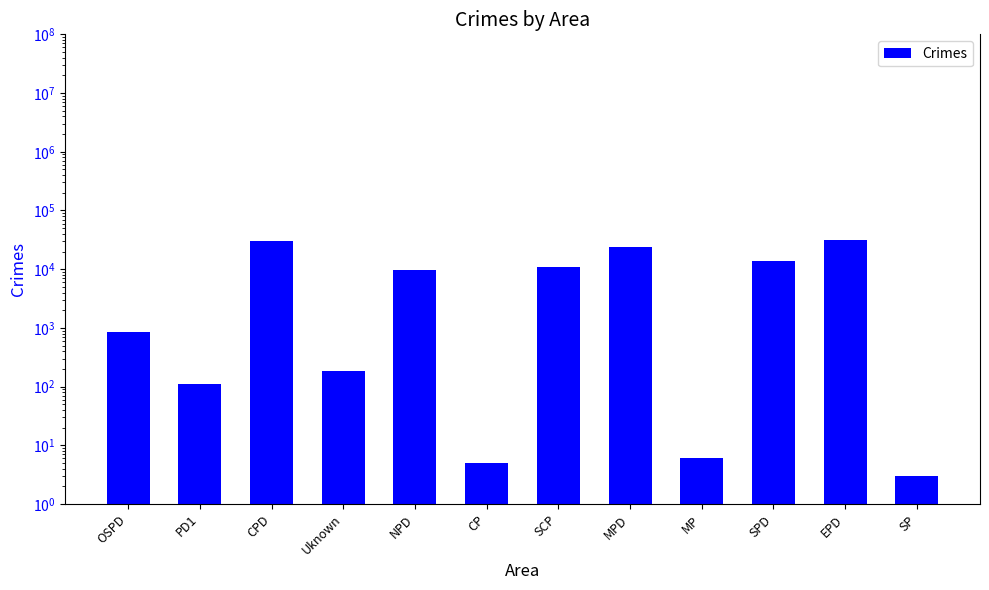

Reading left to right, list all the values displayed in this chart.

OSPD=865	PD1=113	CPD=30218	Uknown=186	NPD=9816	CP=5	SCP=10917	MPD=24061	MP=6	SPD=13903	EPD=31143	SP=3